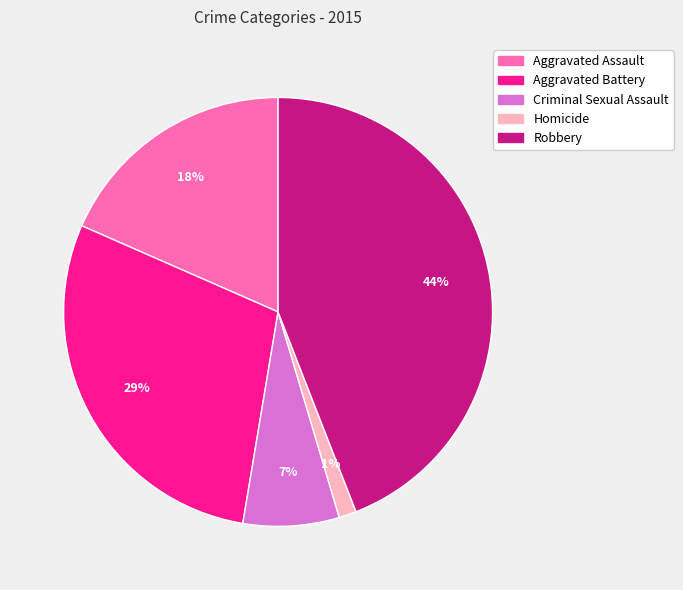

Is there any slice that represents more than half of the pie?

No